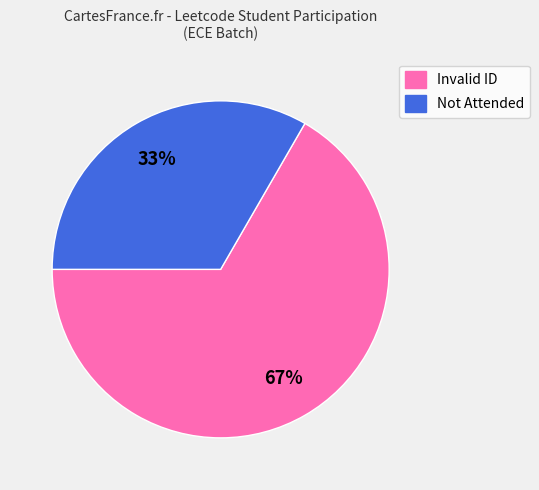

Does any single category account for the majority?

Yes